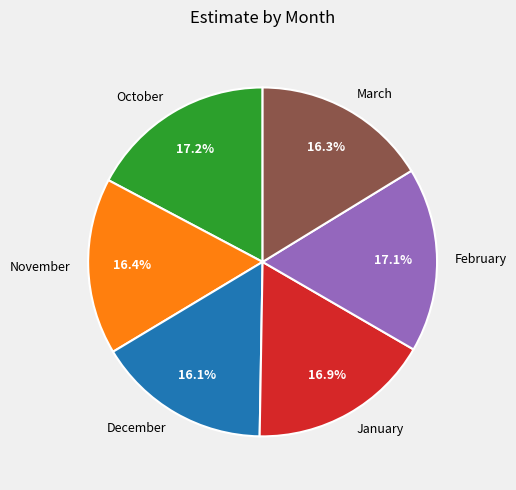

The December slice represents 16% of the pie. True or false?

True